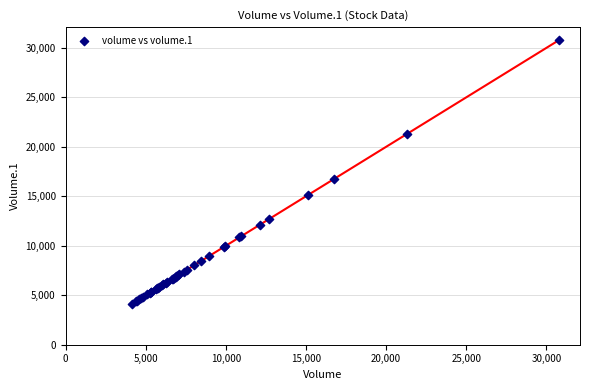

What Y value in the scatter plot is closest to 17444?

16724